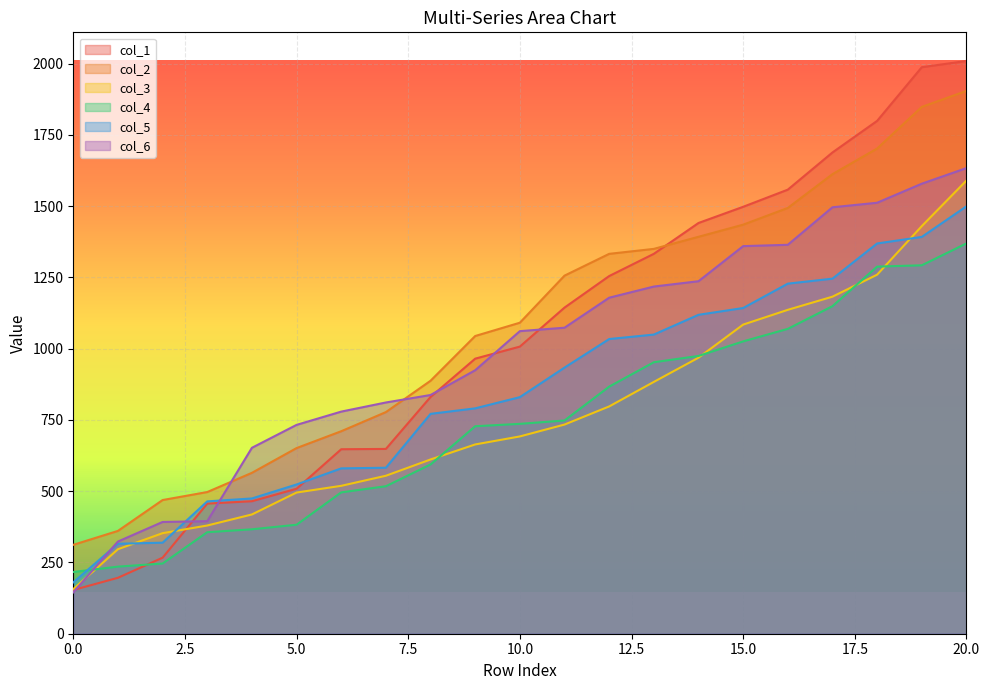

True or false: col_6 and col_5 intersect in this chart.

True